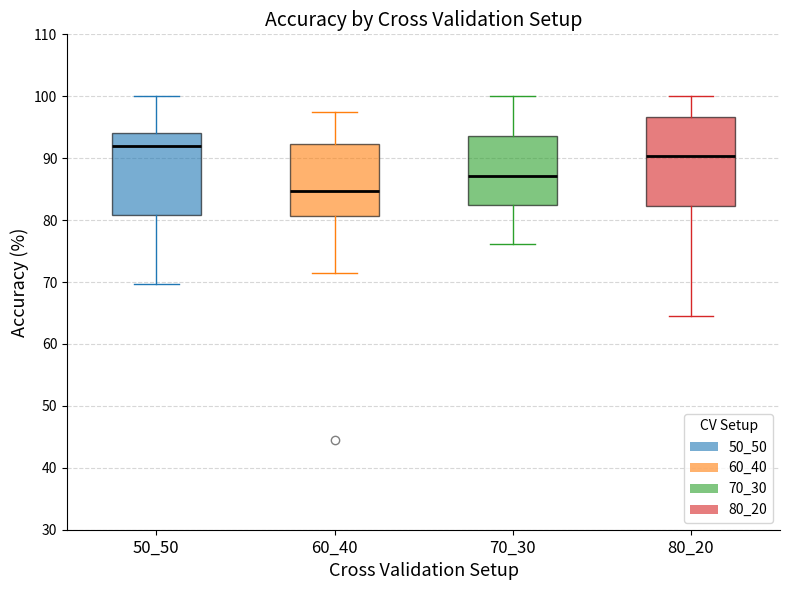

Reading left to right, transcribe this box plot: for each box, give where its median line is, the range the box spans, and where its two whiskers end, as read against the y-axis. The values are not printed on the chart, so give them approximately, as read against the axis.

50_50: median 92, box 81 to 94, whiskers 70 to 100
60_40: median 85, box 81 to 92, whiskers 71 to 98
70_30: median 87, box 83 to 94, whiskers 76 to 100
80_20: median 90, box 82 to 97, whiskers 65 to 100